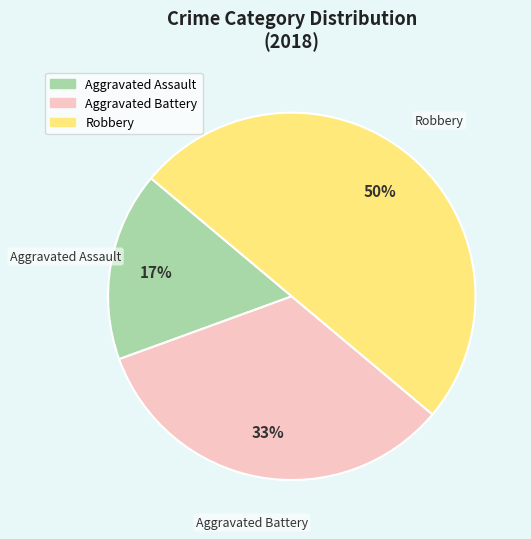

What is the ratio of the value at Aggravated Battery to the value at Robbery?

0.7